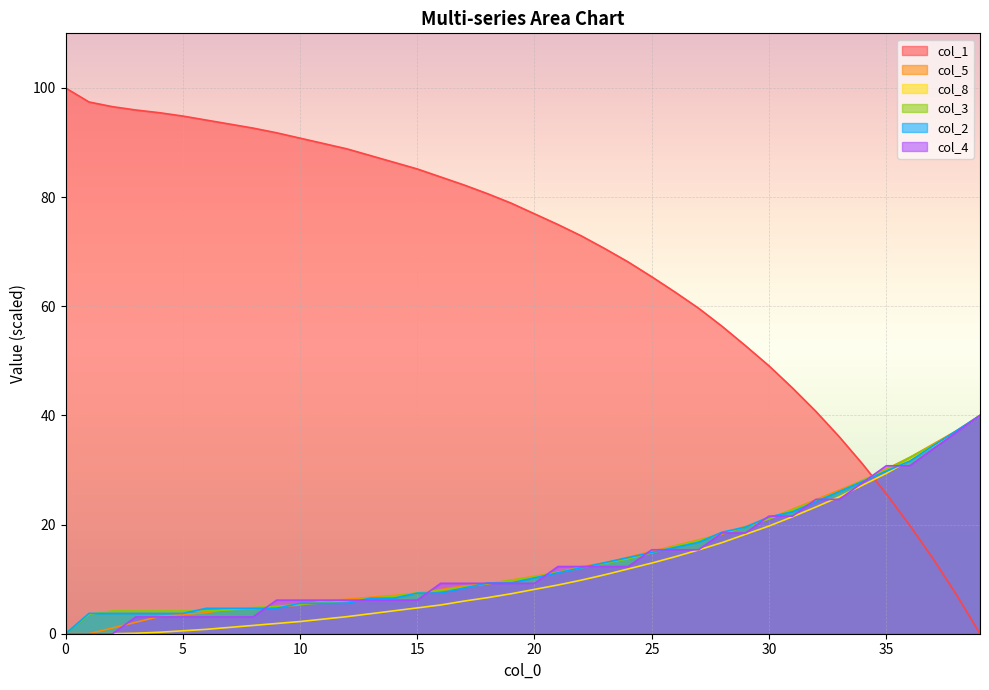

What is the difference between the col_4 values at 20 and 3?

6.2